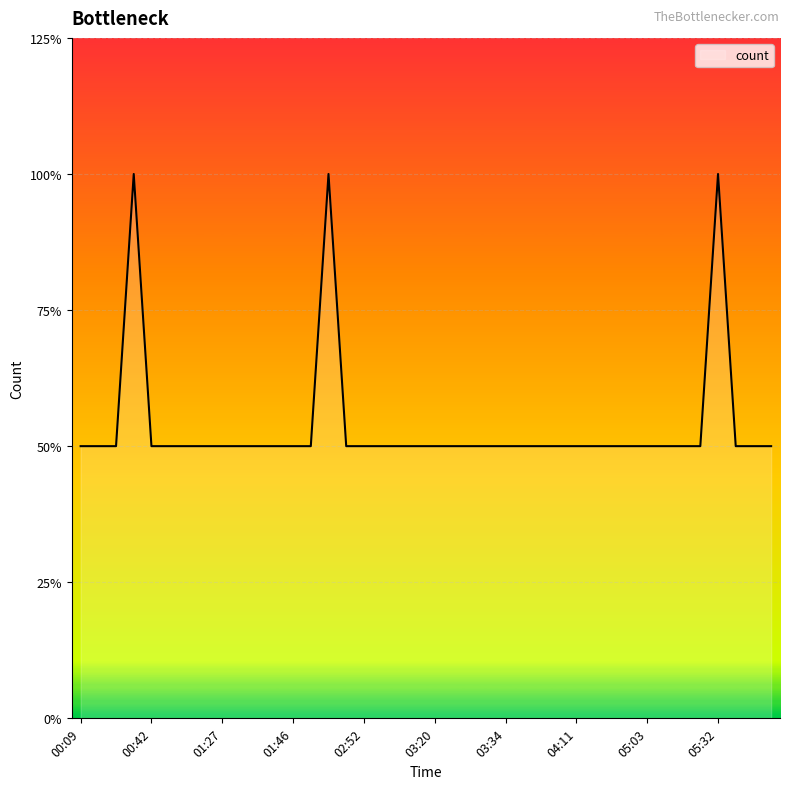

Is this an area chart (filled region under the line)?

Yes